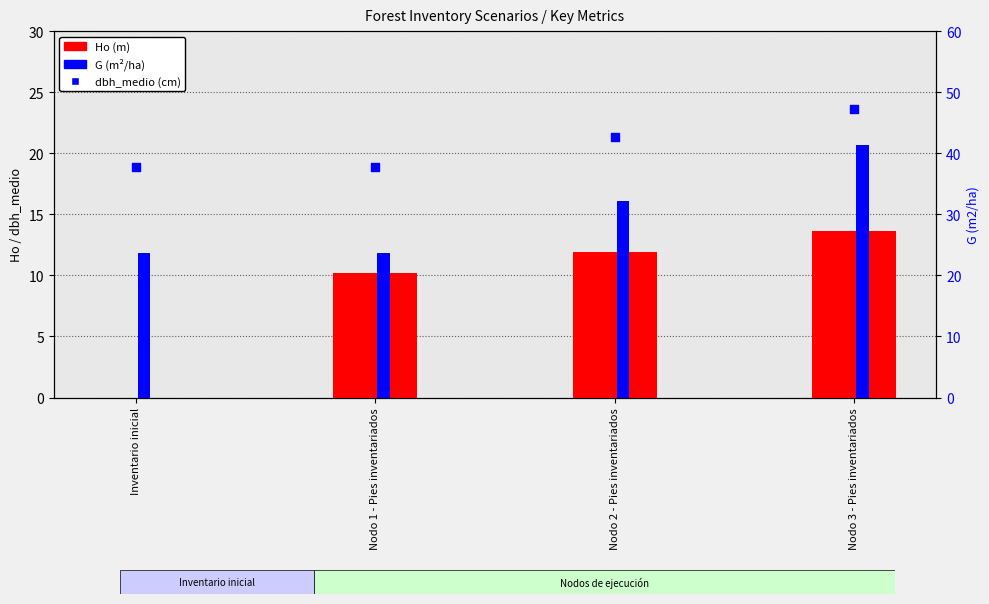

Which series contains the highest Y value?

G (m²/ha)